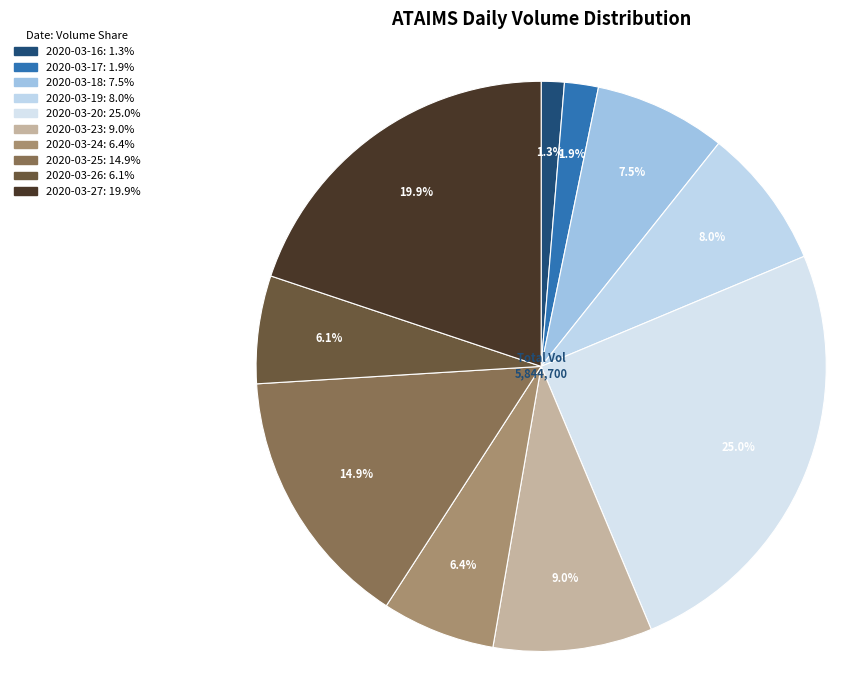

Count the number of slices in the pie.

10